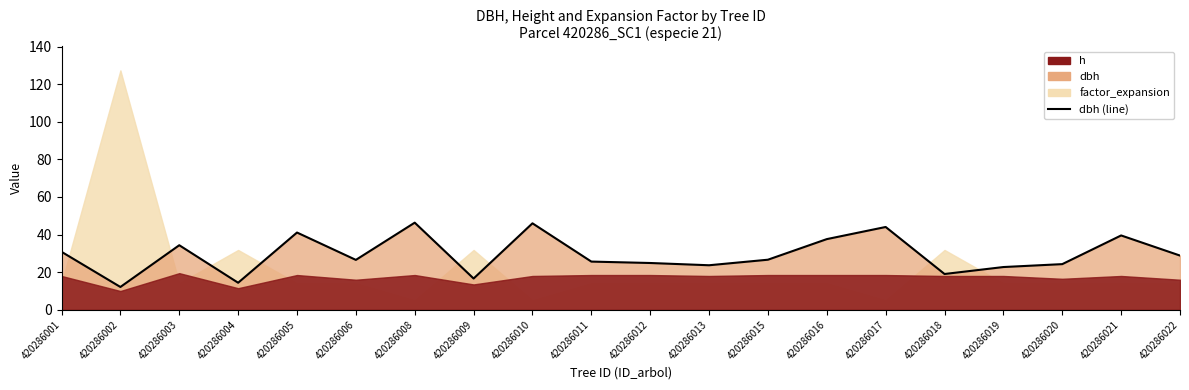

List the labels in order of value, largest first.

420286008, 420286010, 420286017, 420286005, 420286021, 420286016, 420286003, 420286001, 420286022, 420286015, 420286006, 420286011, 420286012, 420286020, 420286013, 420286019, 420286018, 420286009, 420286004, 420286002